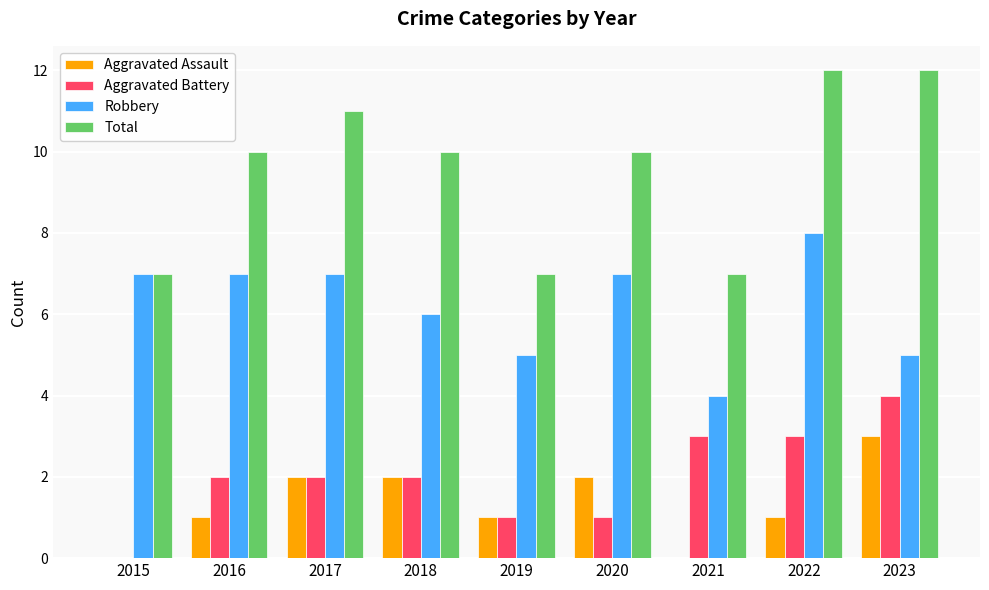

What are all the series names shown in the legend?

Aggravated Assault, Aggravated Battery, Robbery, Total